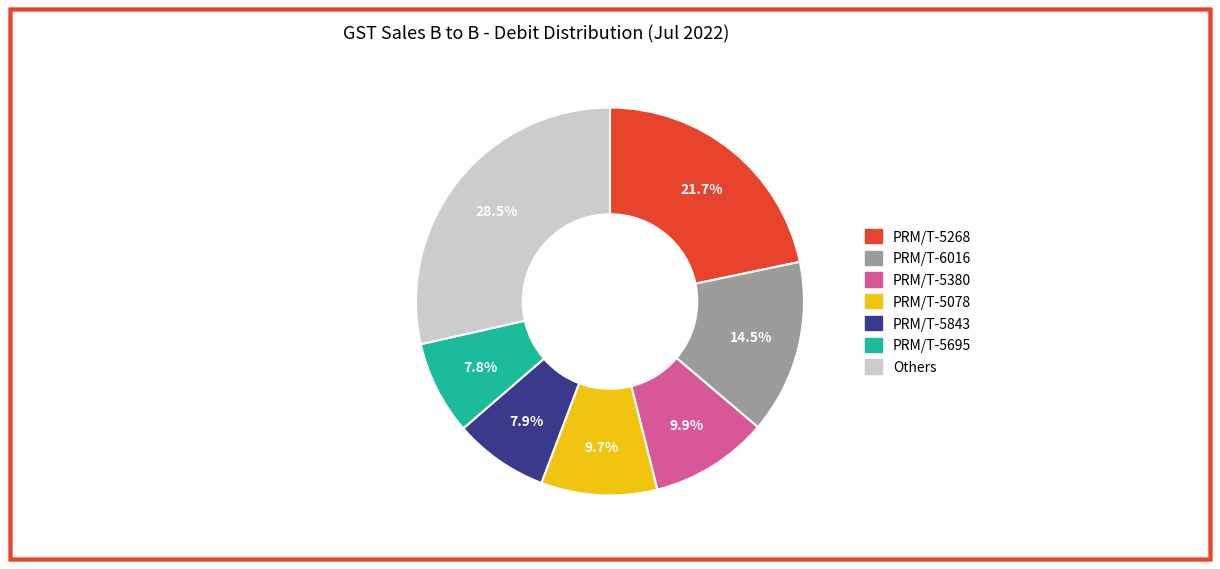

Does any single category account for the majority?

No